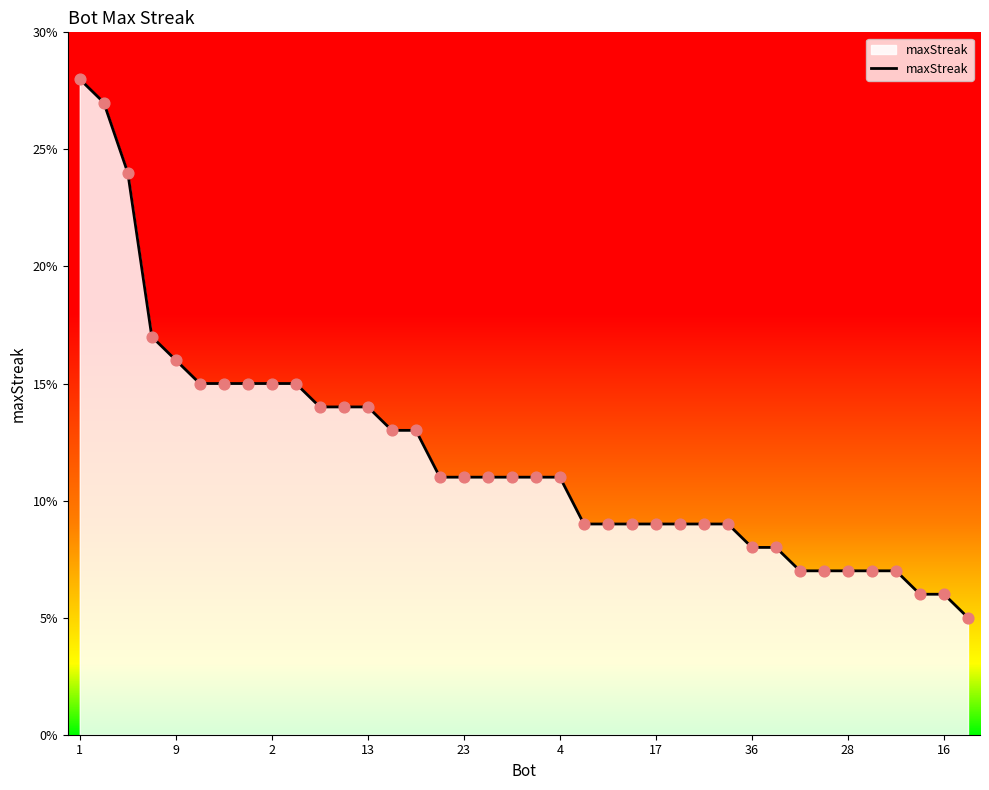

What is the minimum value shown in the chart?

5